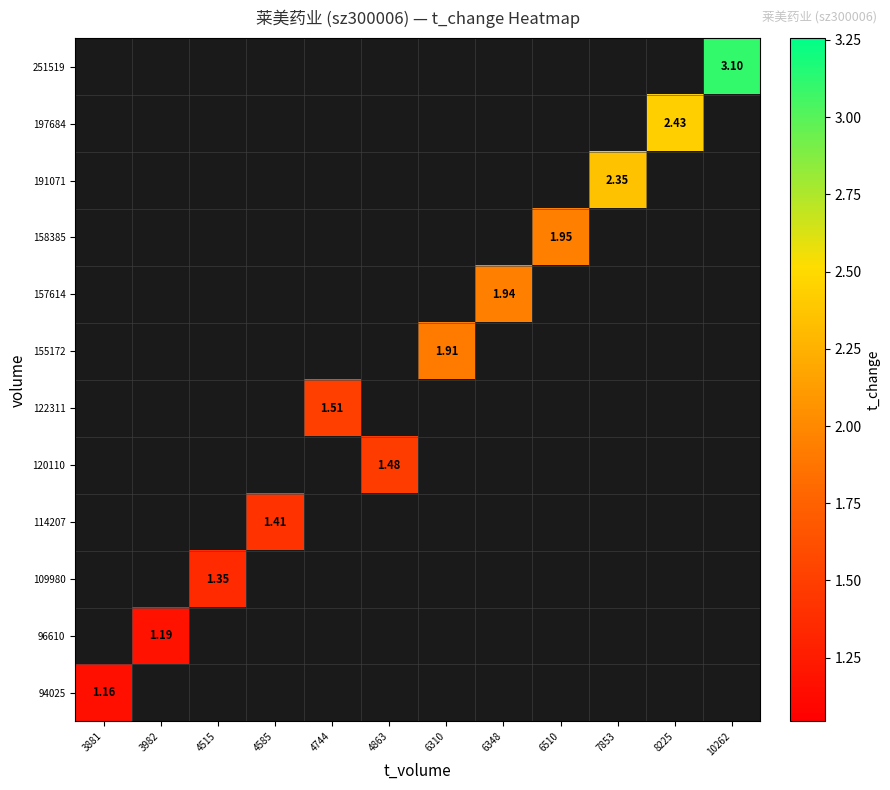

Is the value of 158385 at 4744 greater than the value of 96610 at 4744?

No